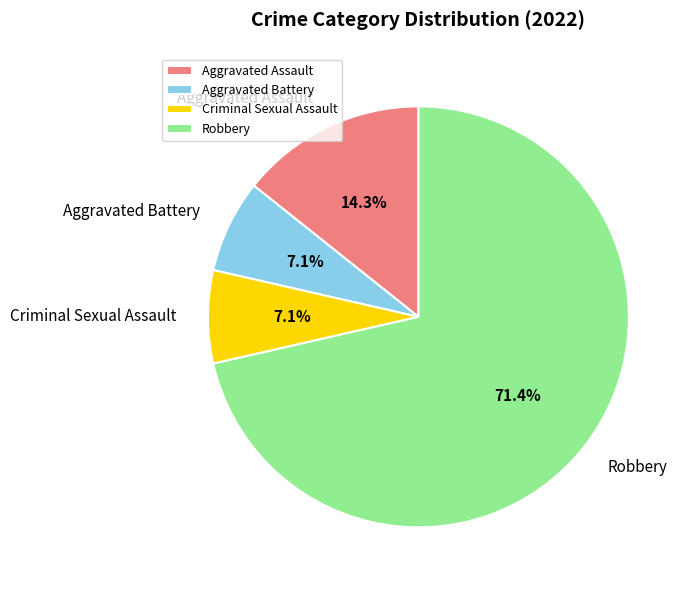

To the nearest percent, what percentage of the pie is Robbery?

71%